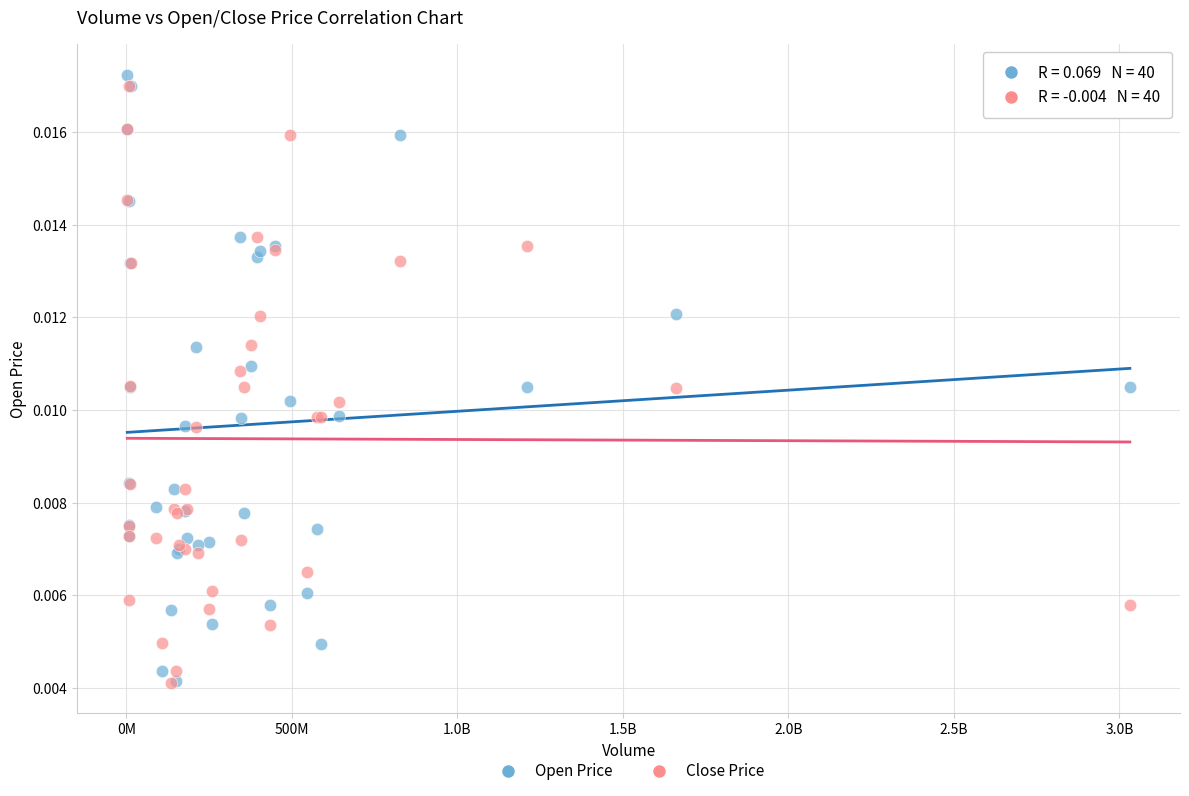

What are all the series names shown in the legend?

Open Price, Close Price